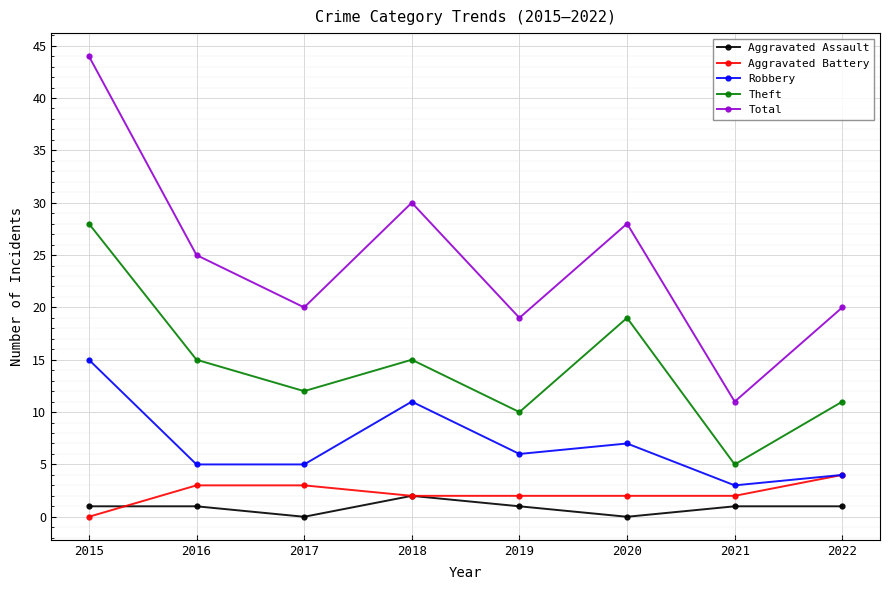

Reading right to left, transcribe all the data shown in this chart.

Aggravated Assault: 2022=1	2021=1	2020=0	2019=1	2018=2	2017=0	2016=1	2015=1
Aggravated Battery: 2022=4	2021=2	2020=2	2019=2	2018=2	2017=3	2016=3	2015=0
Robbery: 2022=4	2021=3	2020=7	2019=6	2018=11	2017=5	2016=5	2015=15
Theft: 2022=11	2021=5	2020=19	2019=10	2018=15	2017=12	2016=15	2015=28
Total: 2022=20	2021=11	2020=28	2019=19	2018=30	2017=20	2016=25	2015=44